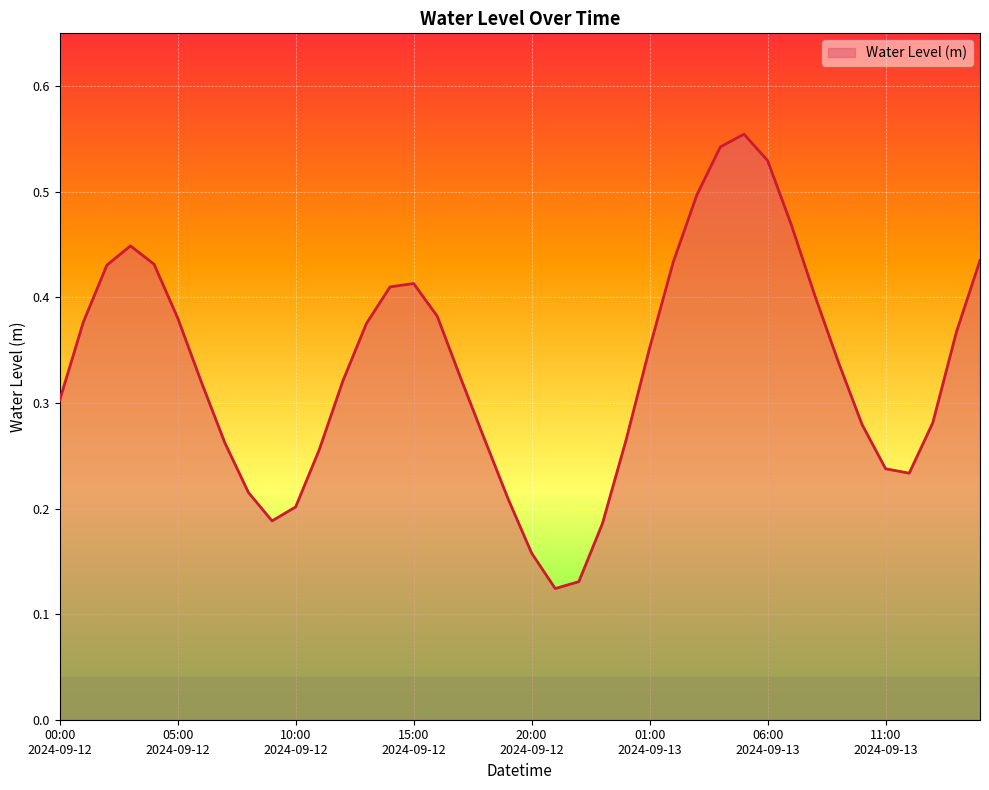

Where is the first local maximum?

2024-09-12 03:00